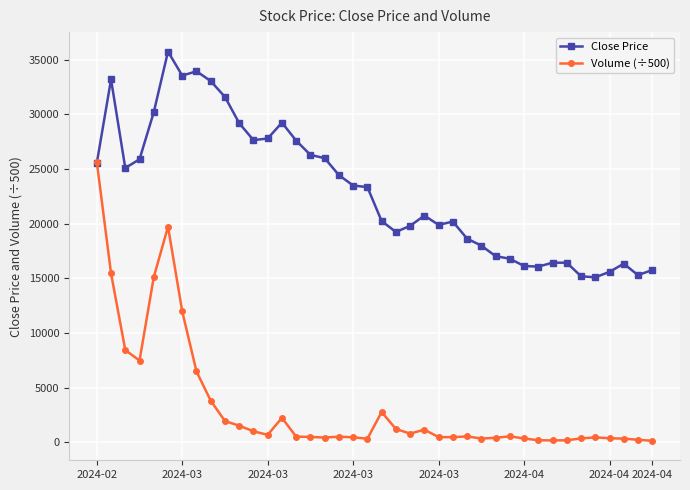

Which series has the largest total across all categories?

Close Price